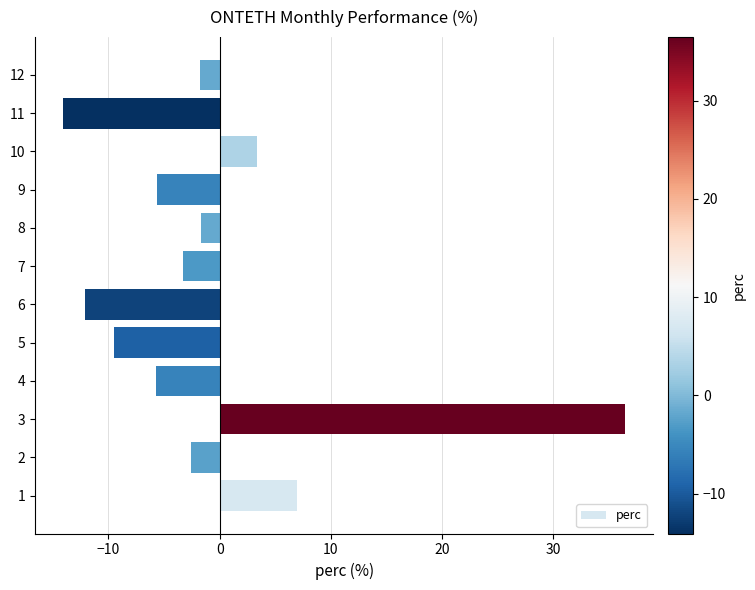

What is the change in value from 3 to 4?

-42.2